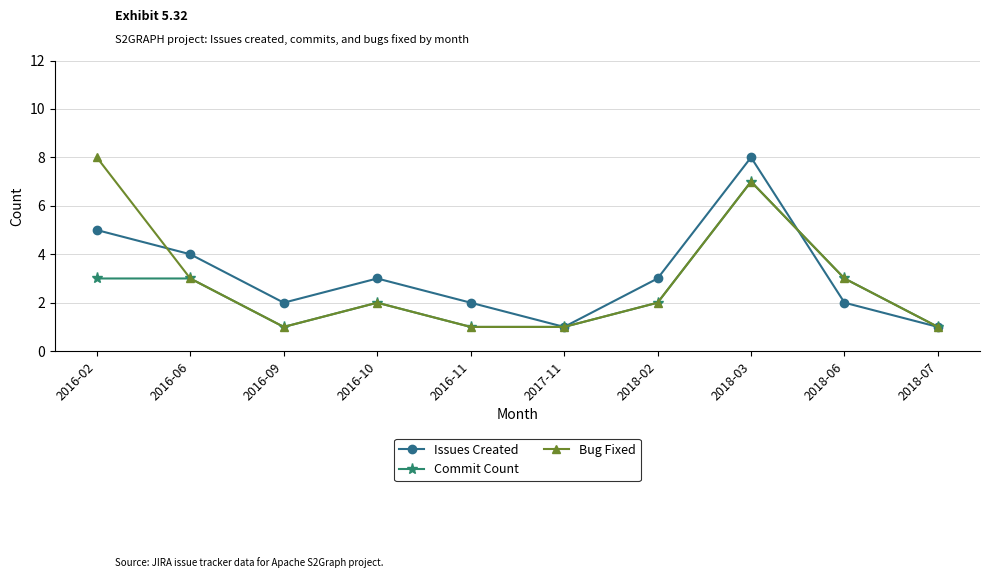

What is the minimum value for Bug Fixed?

1